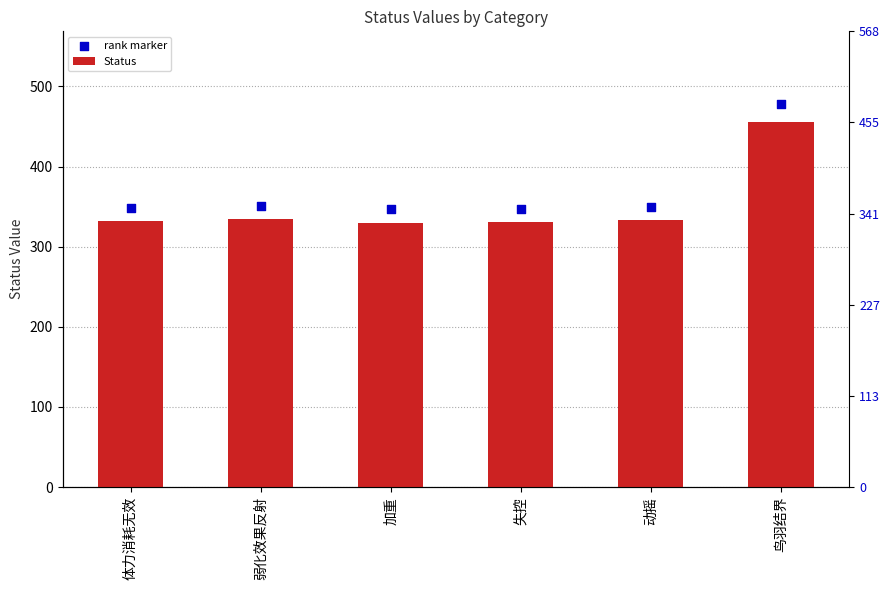

Which series has the largest total across all categories?

rank marker